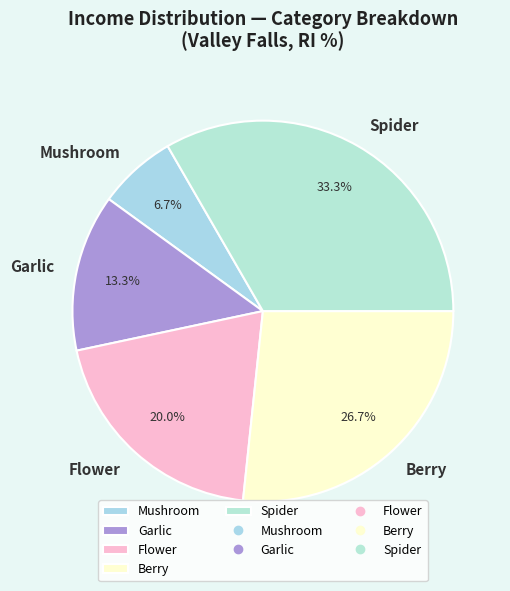

Is it true that Spider is 33% of the pie?

True